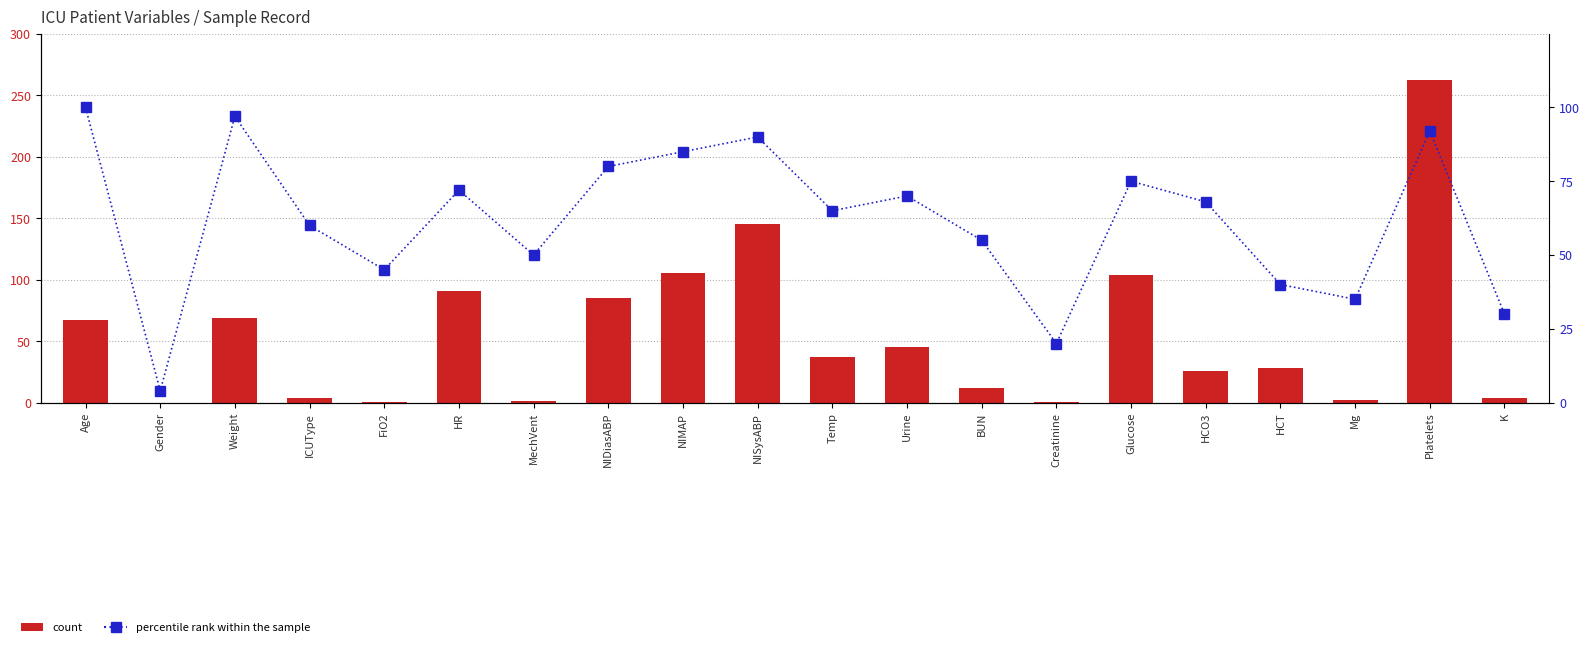

Reading left to right, list all the values displayed in this chart.

count: 67.0	0.0	69.0	4.0	0.3	91.0	1.0	85.0	105.0	145.0	36.9	45.0	12.0	0.3	104.0	26.0	27.9	1.8	262.0	4.1
percentile rank within the sample: 100.0	4.0	97.0	60.0	45.0	72.0	50.0	80.0	85.0	90.0	65.0	70.0	55.0	20.0	75.0	68.0	40.0	35.0	92.0	30.0